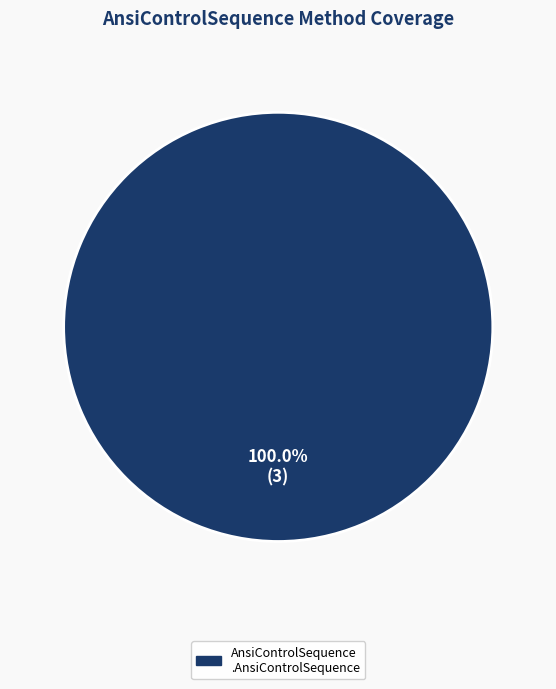

Does any single category account for the majority?

Yes